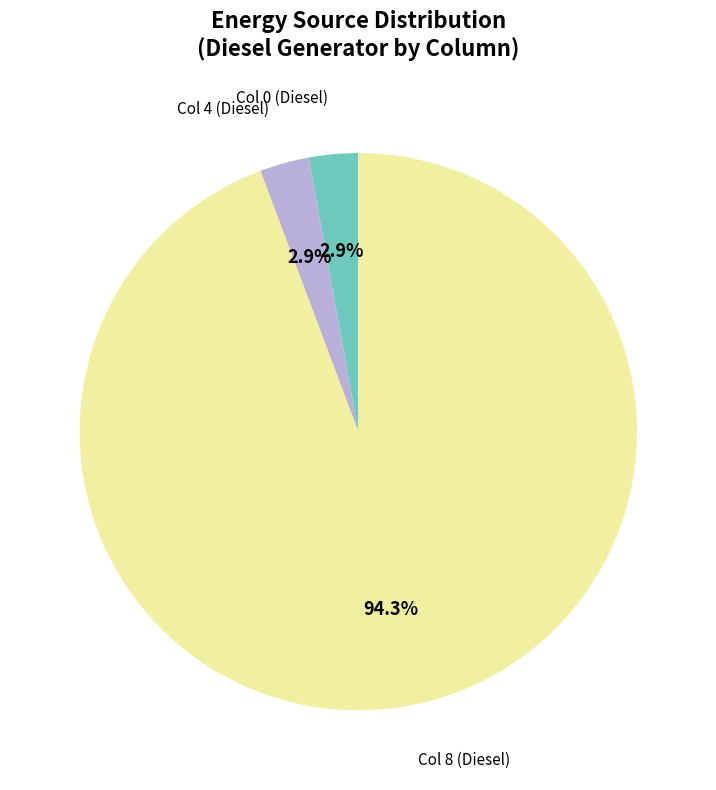

Is there a majority slice in this chart?

Yes